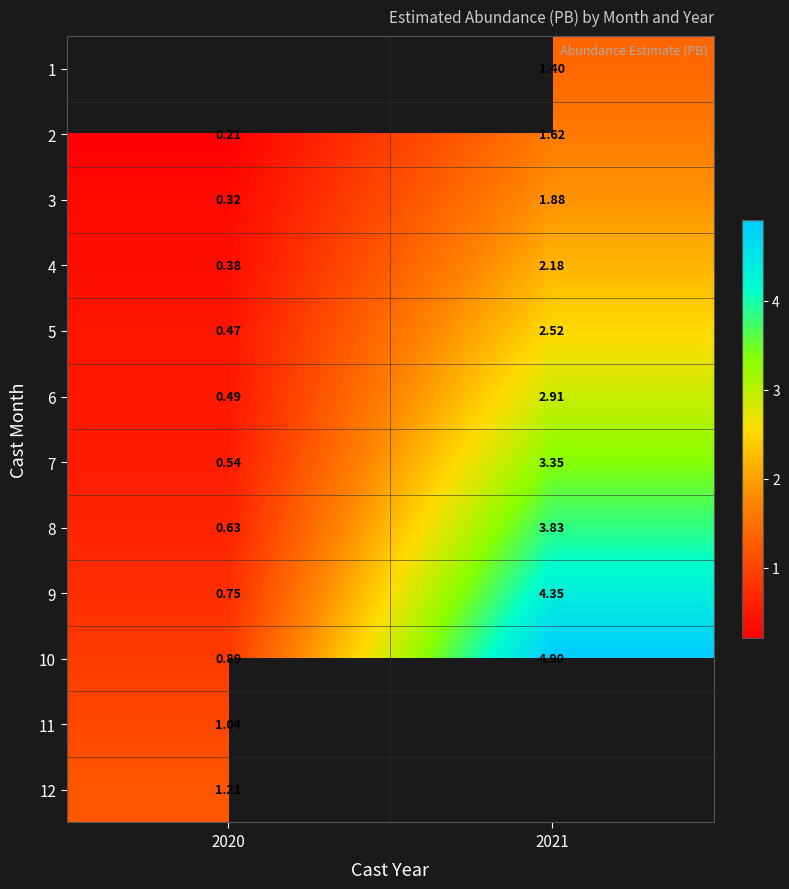

Is the value of 6 at 2020 greater than the value of 7 at 2021?

No